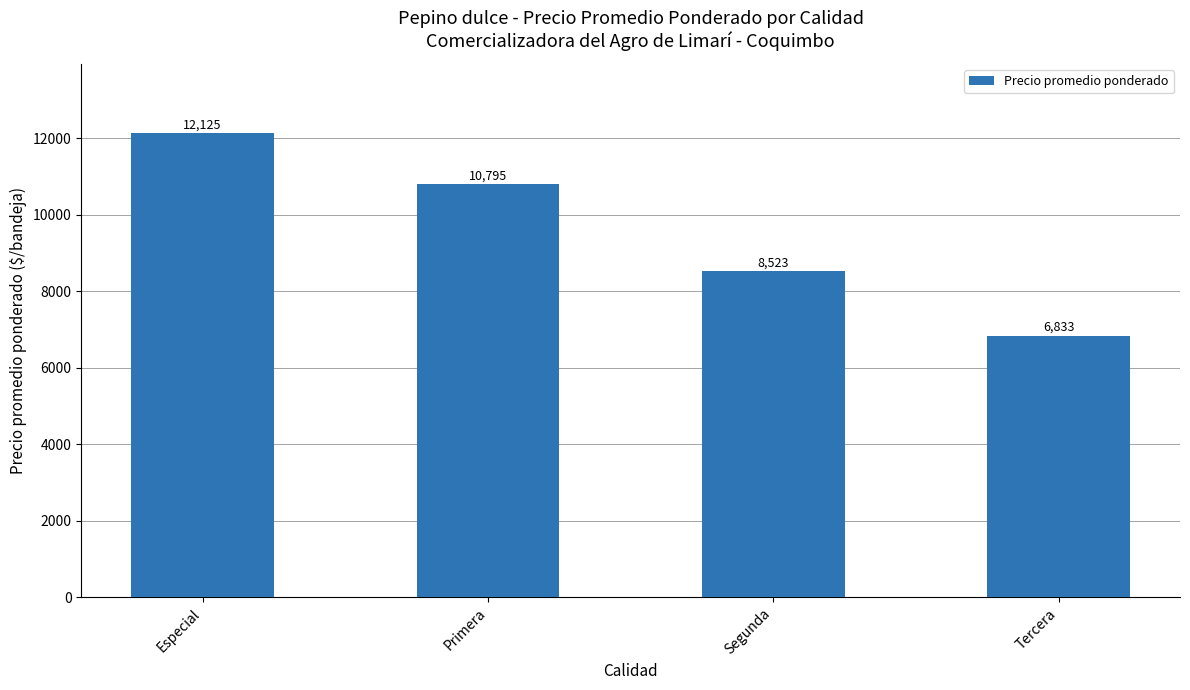

Reading right to left, extract all data points from this chart.

Tercera=6833	Segunda=8523	Primera=10795	Especial=12125